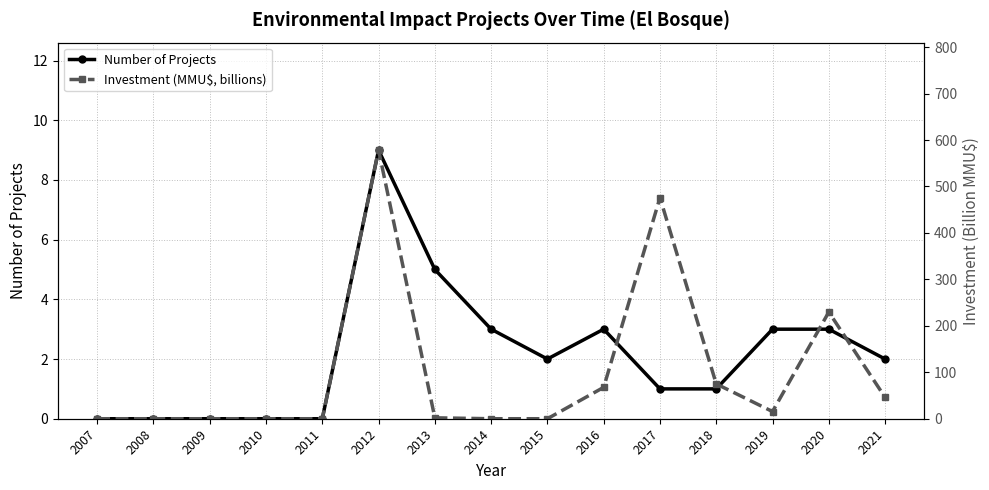

What is the approximate value of Investment (MMU$, billions) at 2013?

1.9